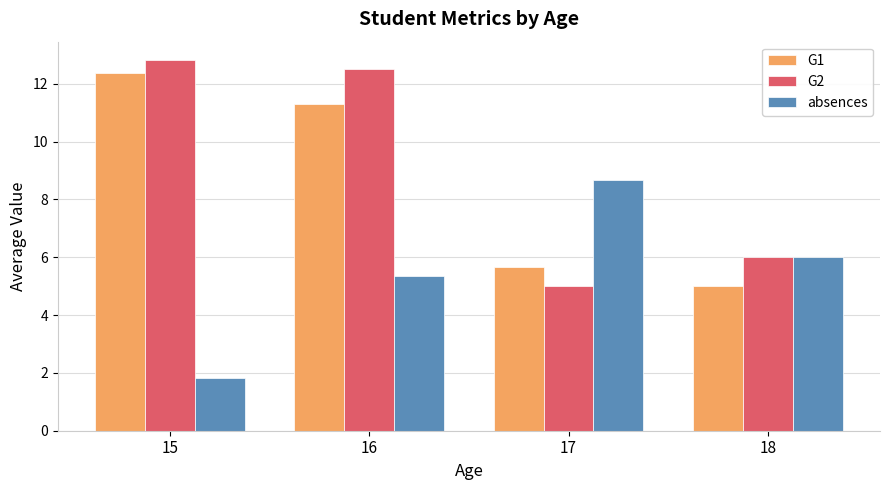

What is the minimum value for G1?

5.0